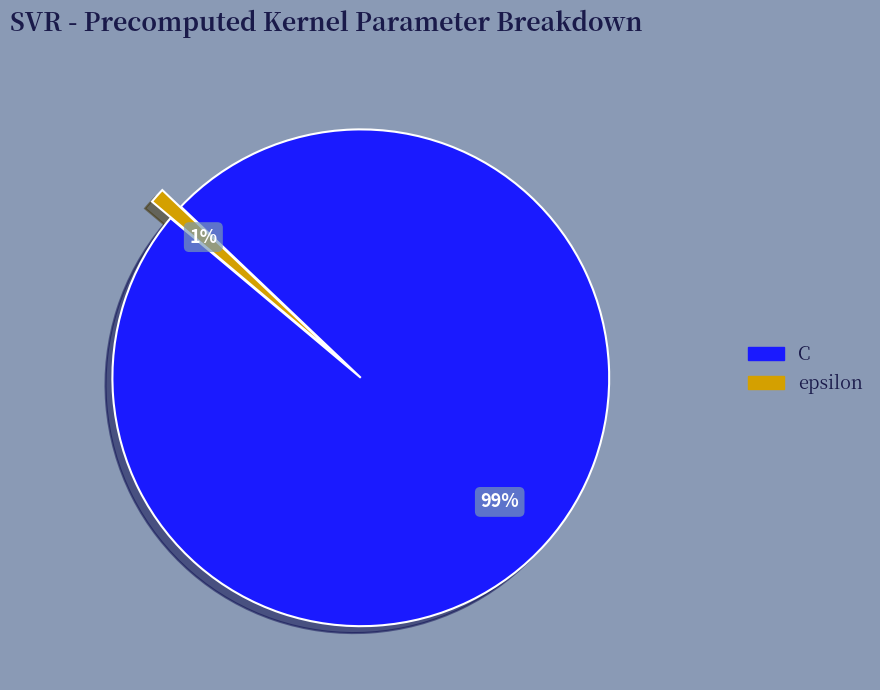

Which has a higher value, C or epsilon?

C